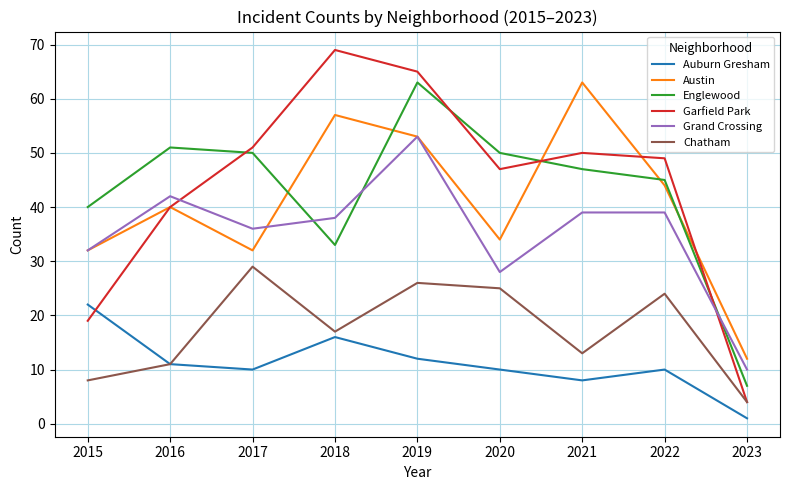

Is the value of Garfield Park at 2020 greater than the value of Englewood at 2018?

Yes